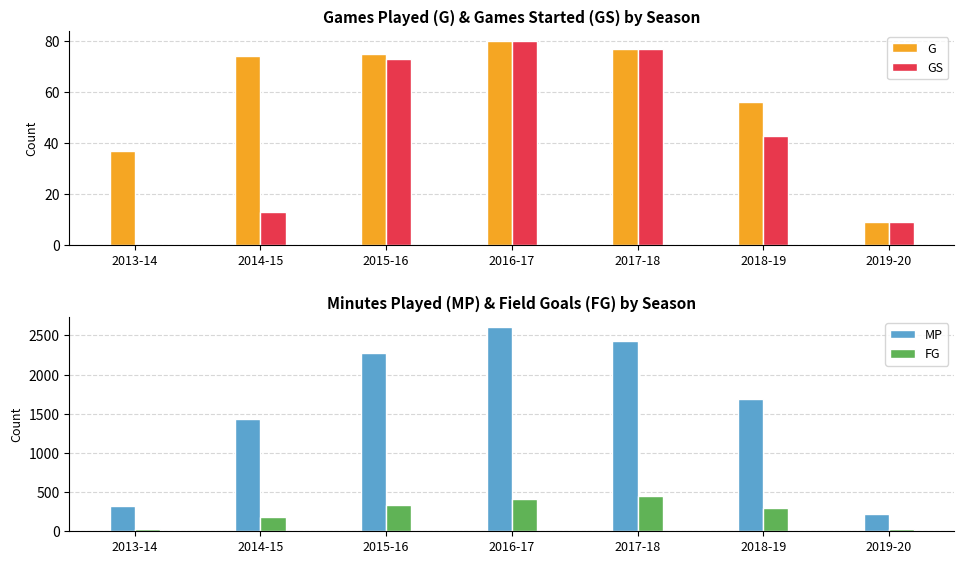

What is the sum of all GS values?

295